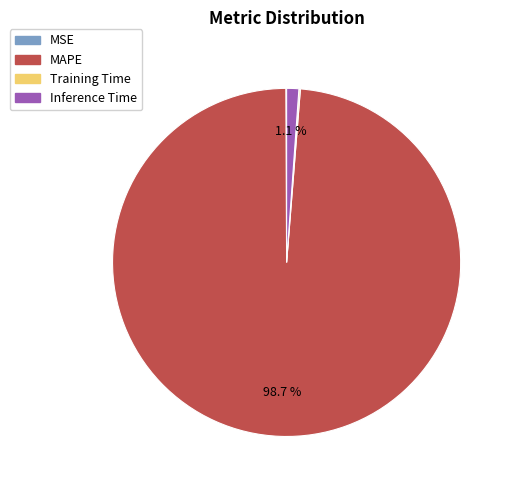

How much of the chart is everything except Inference Time?

98.9%